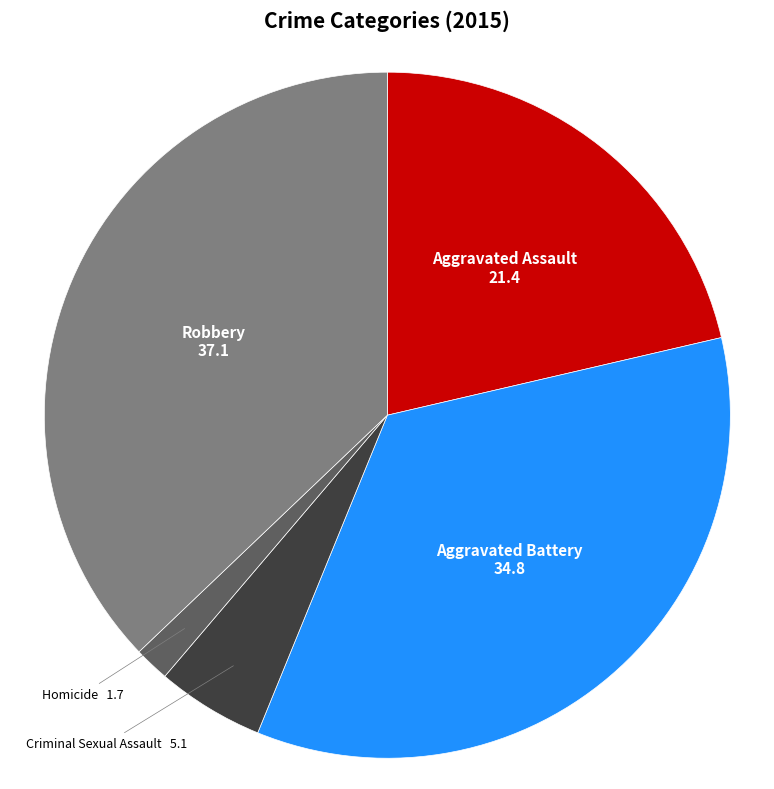

Is there a majority slice in this chart?

No